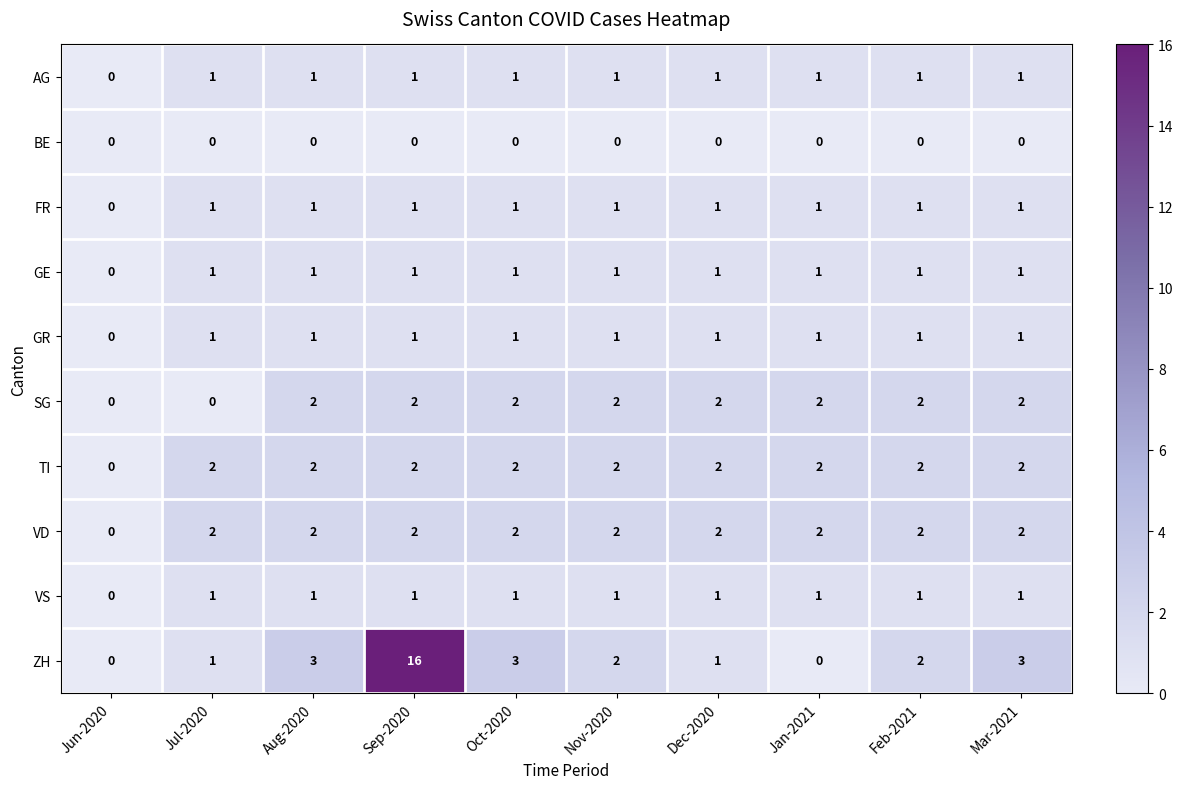

True or false: ZH has a value of 6 at Sep-2020.

False